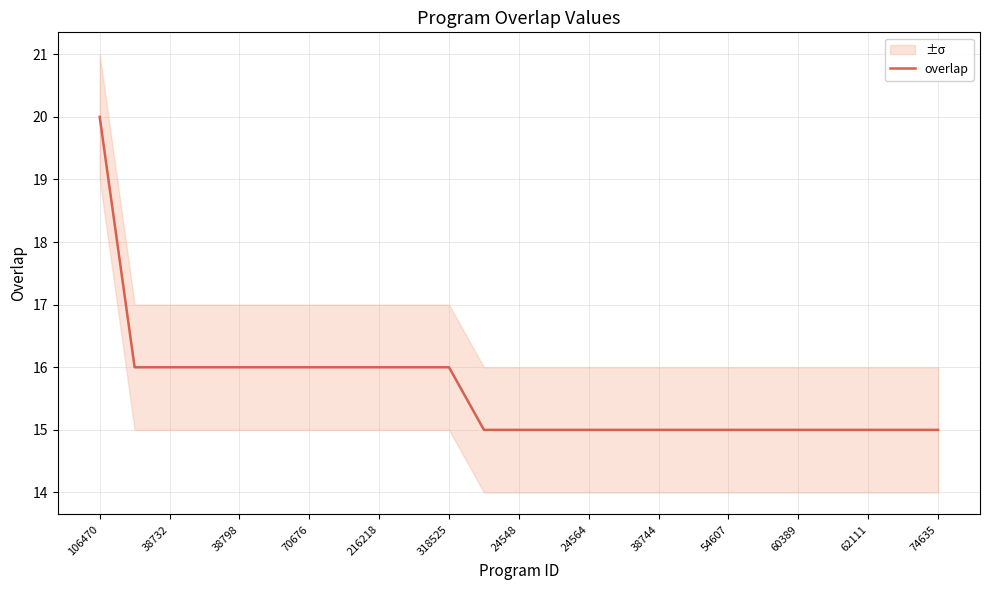

At which category does the chart reach its peak across all series?

106470